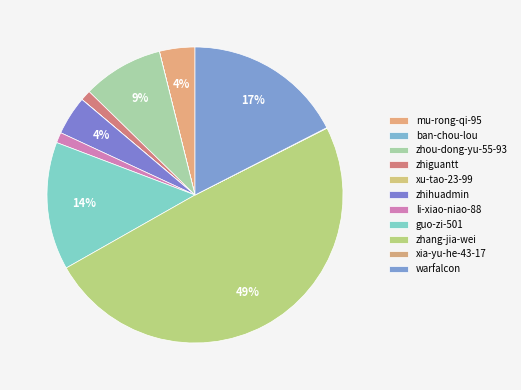

To the nearest percent, what is the average slice percentage?

9%